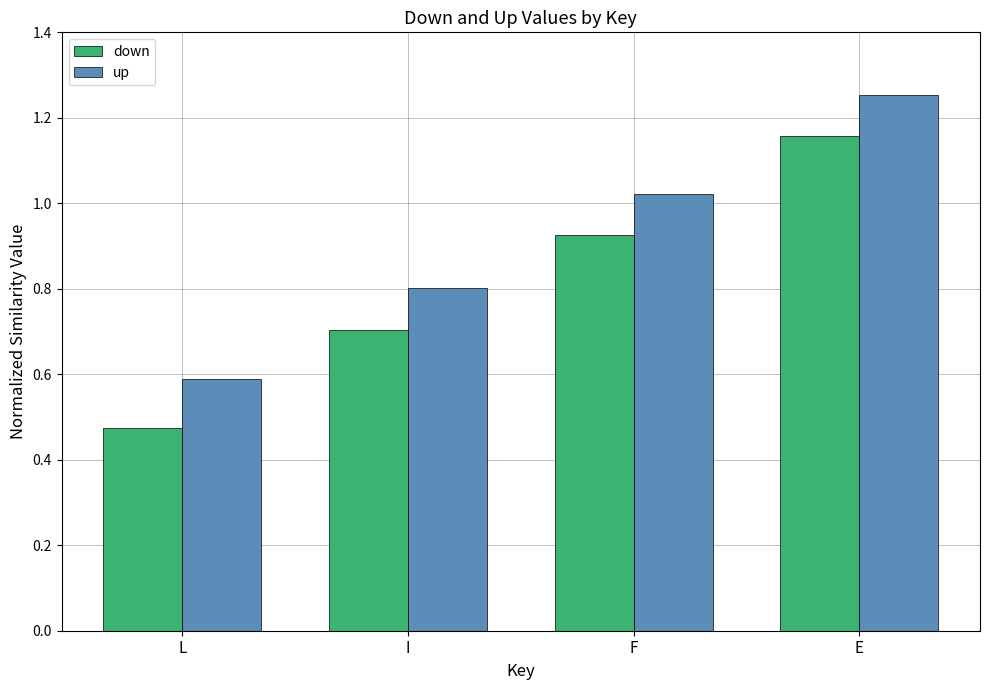

Are the bars grouped side by side (vs. stacked)?

Yes